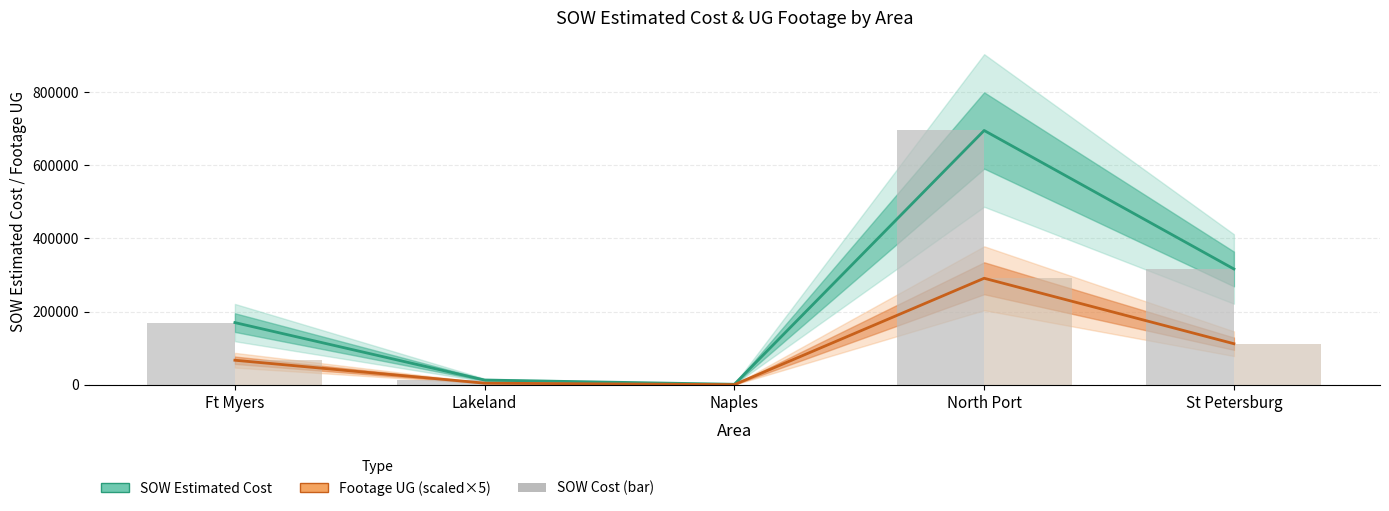

What is the total value across all series at North Port?

1971590.7